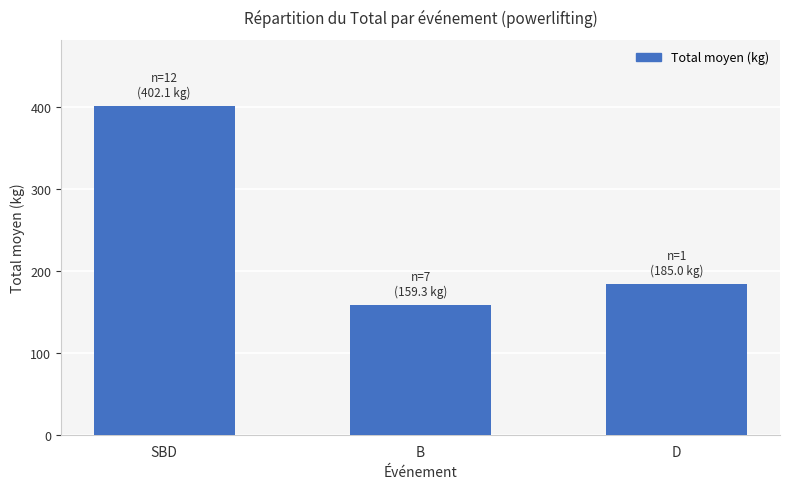

True or false: the data shows 185.0 at D.

True